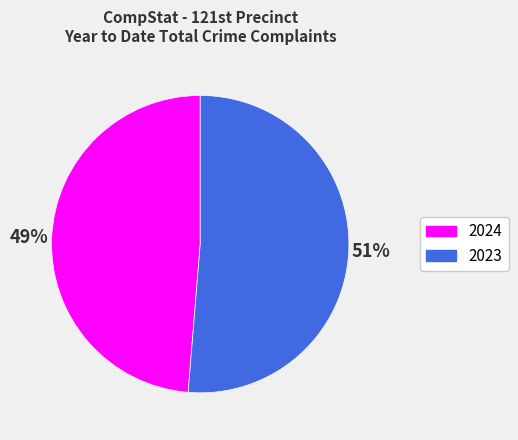

Does 2024 represent more than half of the total?

No